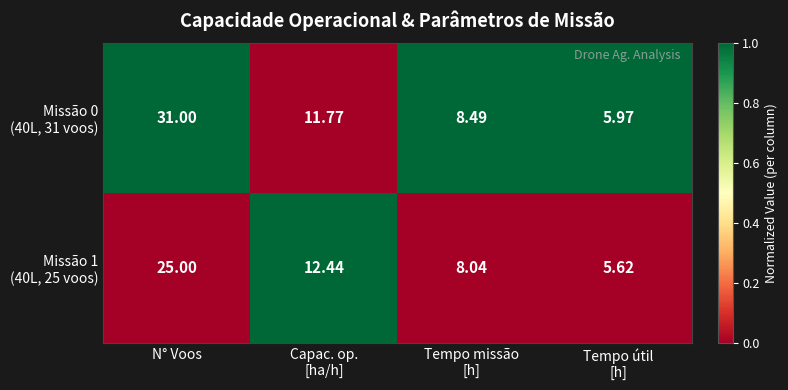

At which category is the sum across all series the highest?

N° Voos